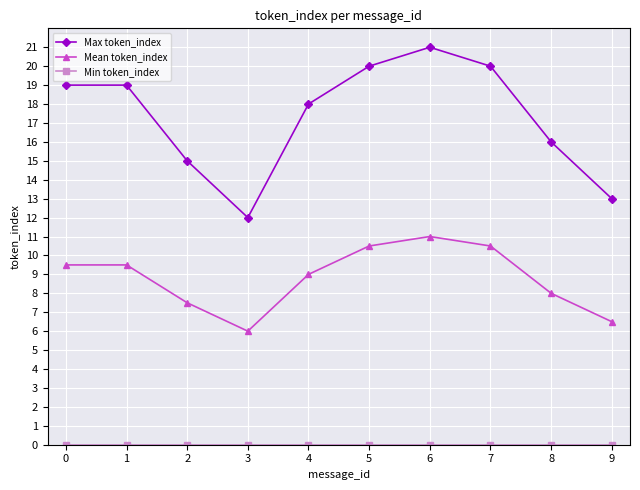

What is the spread (max minus min) of values at 0?

19.0